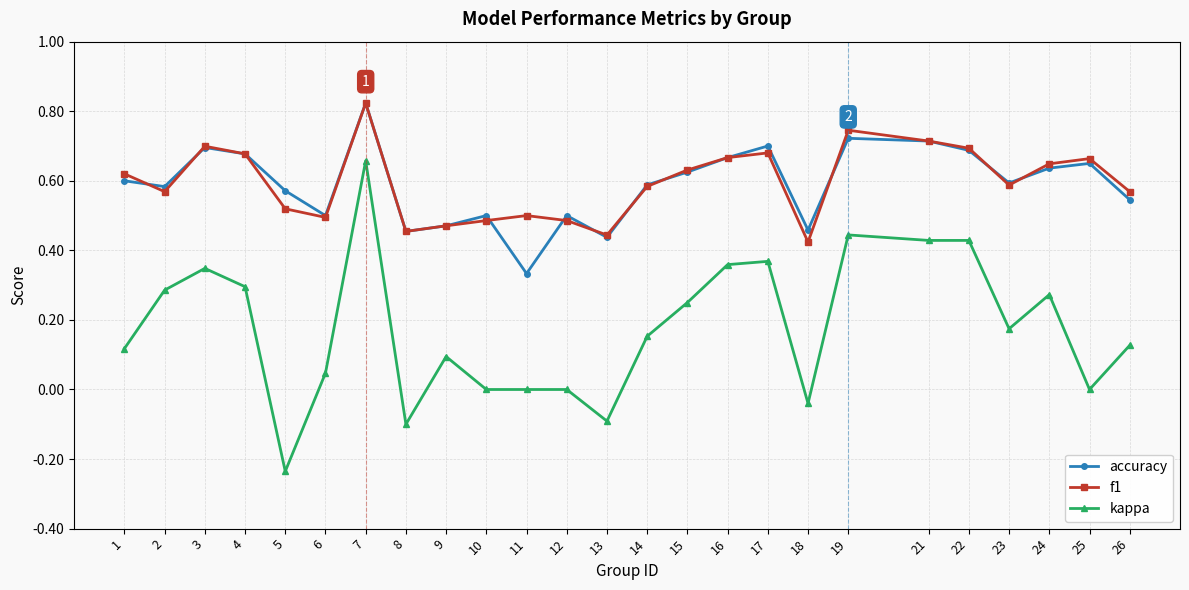

True or false: kappa and f1 intersect in this chart.

False